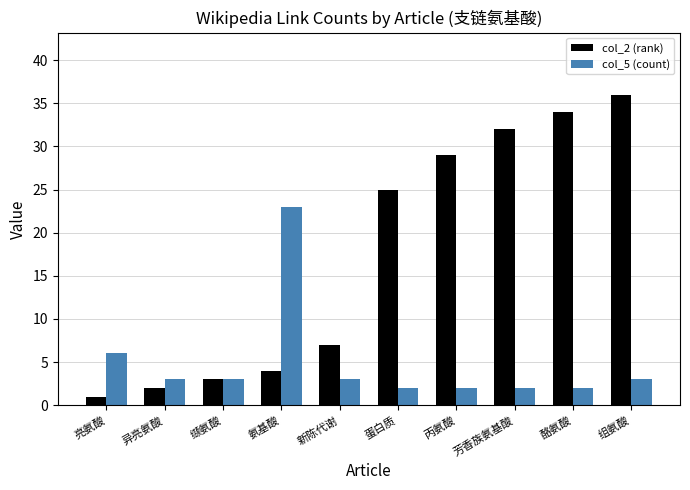

Where is col_2 (rank) nearest to the value 18?

蛋白质